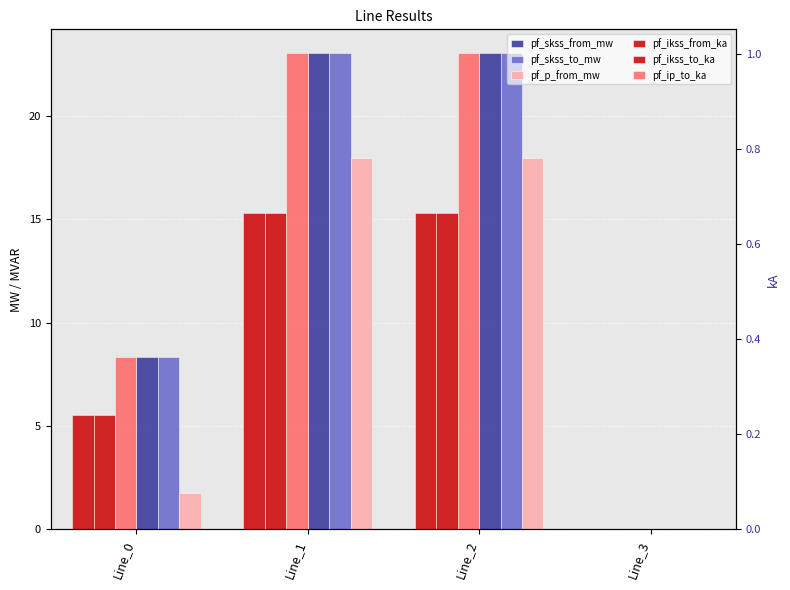

Where is pf_ikss_from_ka nearest to the value 0?

Line_3